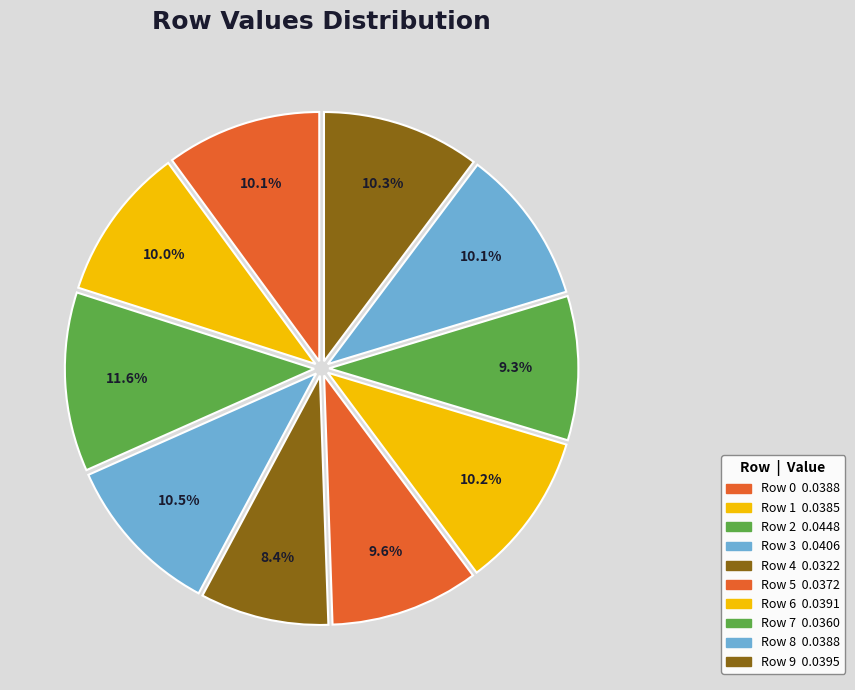

How many slices are in this pie chart?

10